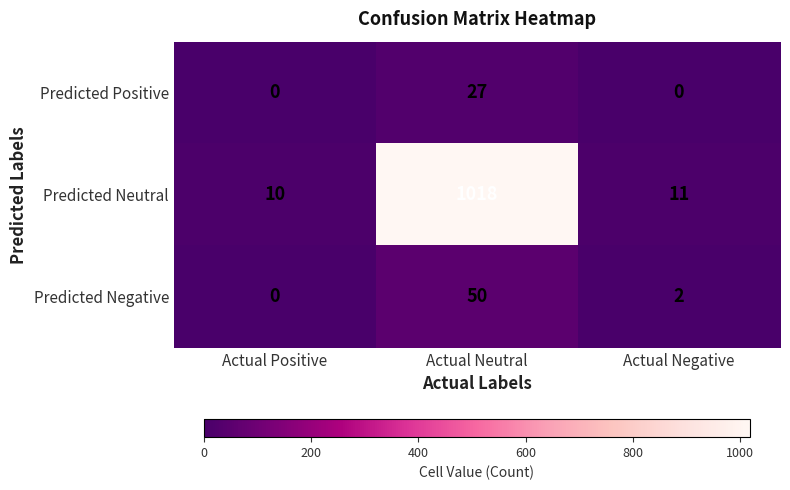

Count the number of data series in this chart.

3